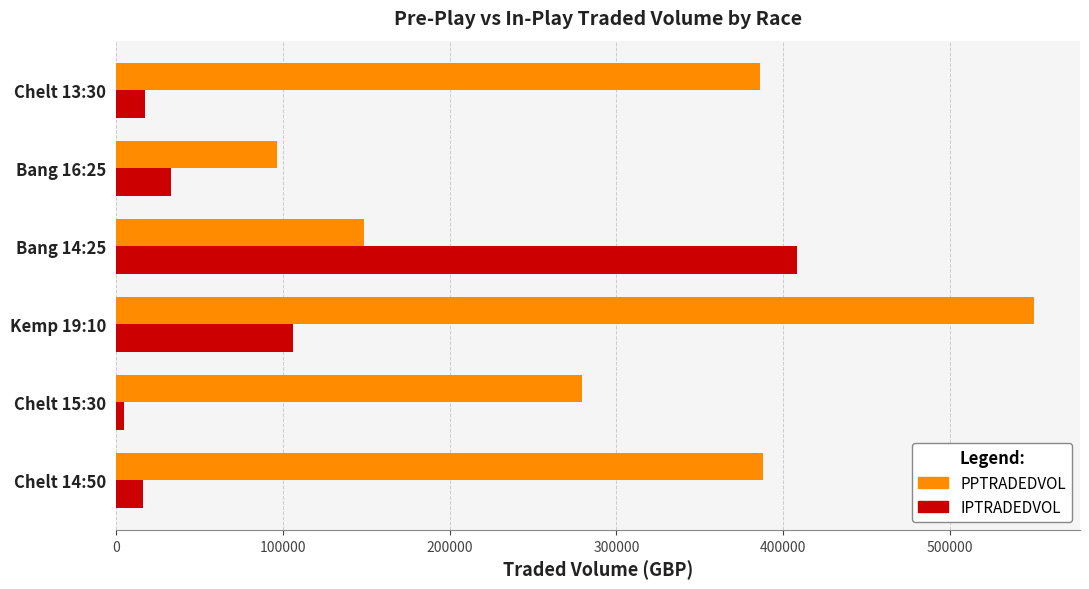

What are all the series names shown in the legend?

PPTRADEDVOL, IPTRADEDVOL